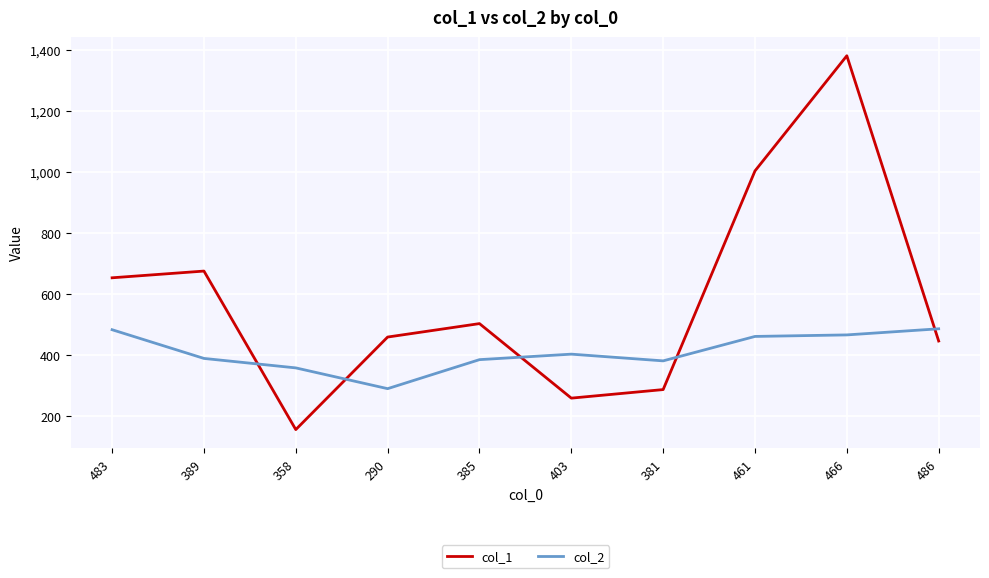

What is the average value of the col_2 series?

410